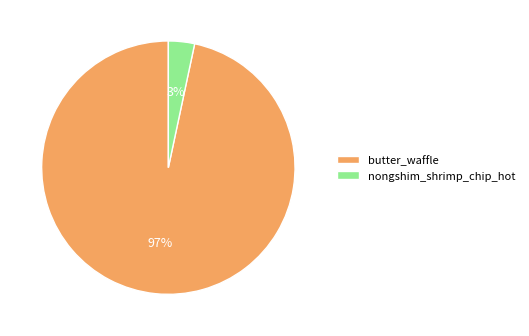

How many segments does this pie chart have?

2